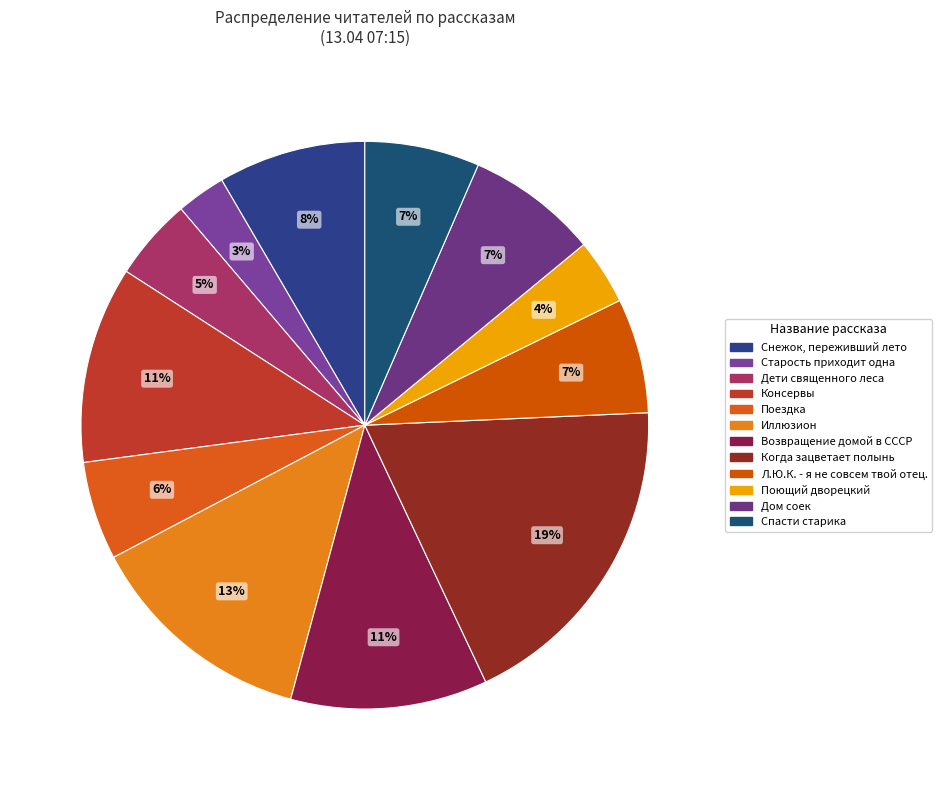

Does Поездка account for over 50% of the chart?

No